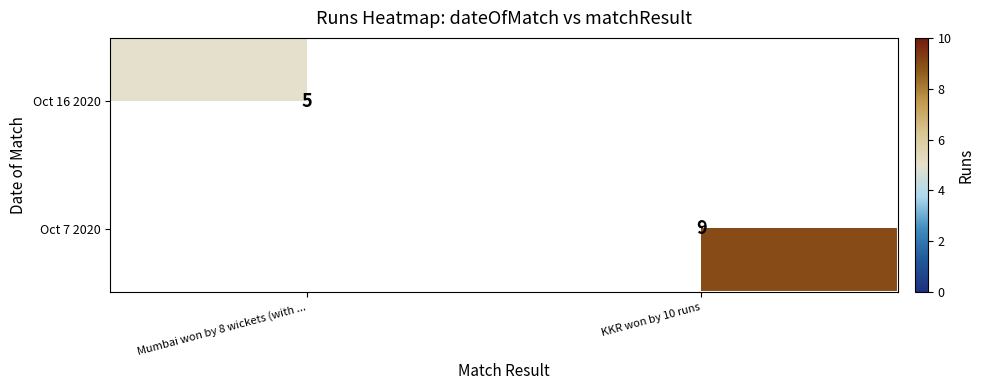

The value of Oct 16 2020 at Mumbai won by 8 wickets (with ... is 5. True or false?

True